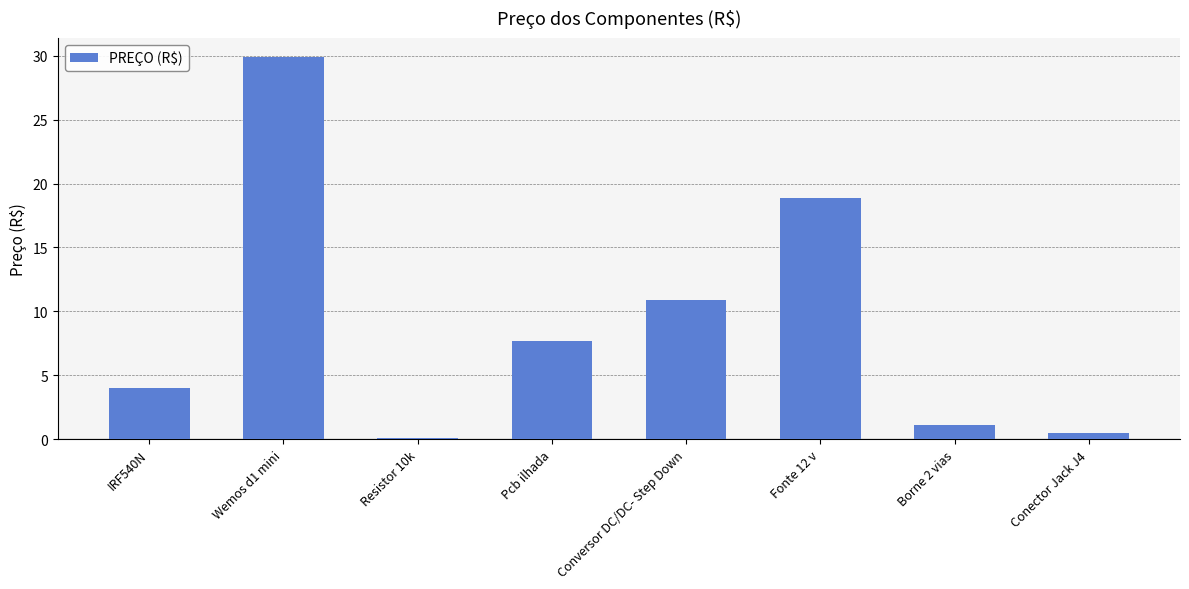

Rank the categories by value from lowest to highest.

Resistor 10k, Conector Jack J4, Borne 2 vias, IRF540N, Pcb ilhada, Conversor DC/DC- Step Down, Fonte 12 v, Wemos d1 mini